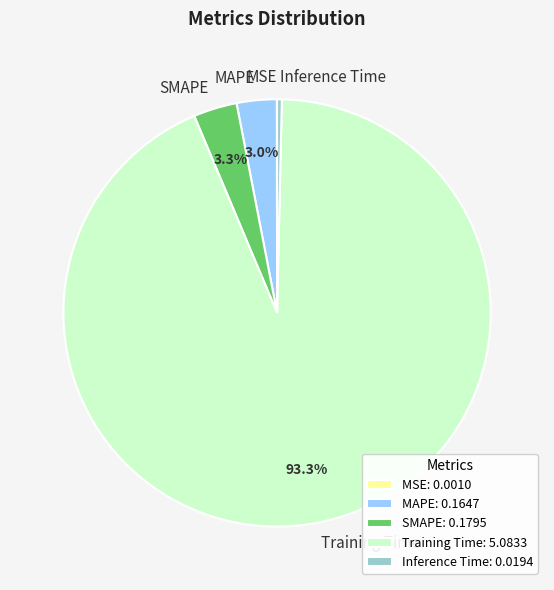

Combined, what portion of the pie is SMAPE and MAPE?

6.3%